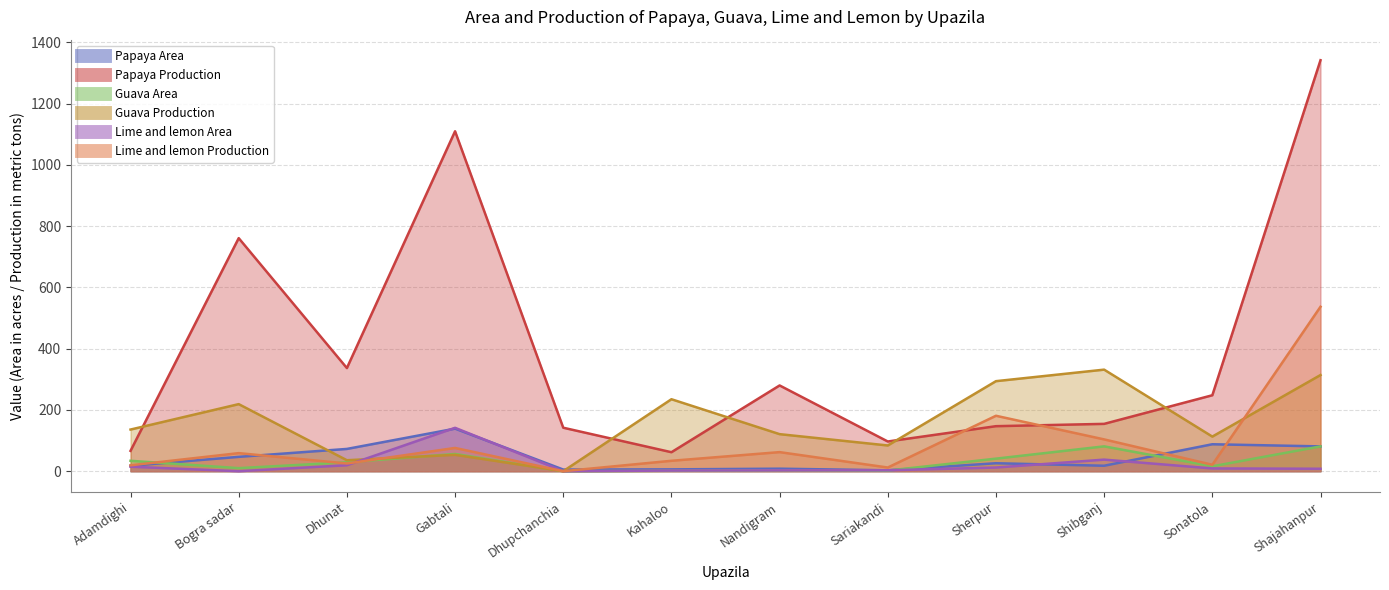

Which category has the lowest value in the Lime and lemon Production series?

Dhupchanchia